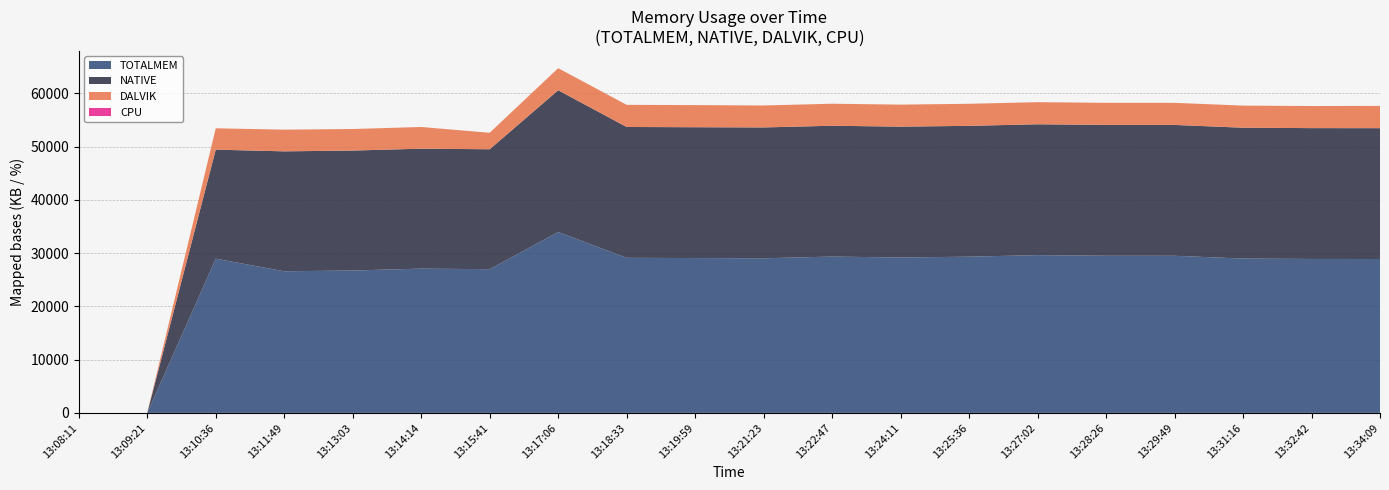

Reading left to right, transcribe all the data shown in this chart.

TOTALMEM: 0	0	28967	26599	26746	27099	26992	33979	29128	29082	29041	29361	29189	29341	29636	29519	29513	28989	28913	28904
DALVIK: 0	0	4009	4076	4049	4076	3094	4147	4158	4156	4125	4135	4140	4143	4151	4148	4148	4153	4151	4183
NATIVE: 0	0	20480	22528	22528	22528	22528	26624	24576	24576	24576	24576	24576	24576	24576	24576	24576	24576	24576	24576
CPU: 0	0	0	0	0	0	0	0	0	0	0	0	0	0	0	0	0	0	0	0